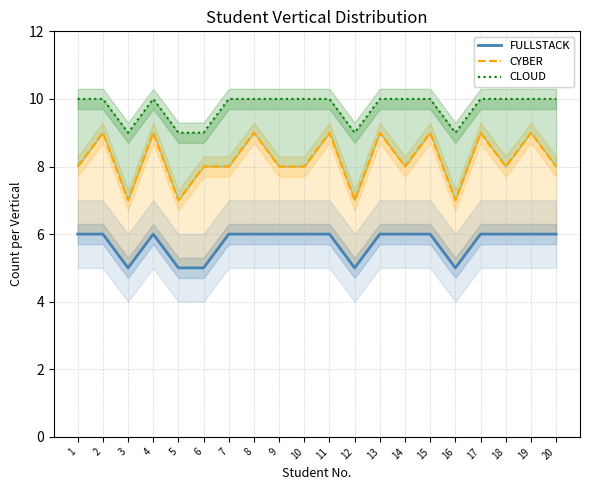

Reading right to left, what are all the values shown in this chart?

FULLSTACK: 20=6	19=6	18=6	17=6	16=5	15=6	14=6	13=6	12=5	11=6	10=6	9=6	8=6	7=6	6=5	5=5	4=6	3=5	2=6	1=6
CYBER: 20=8	19=9	18=8	17=9	16=7	15=9	14=8	13=9	12=7	11=9	10=8	9=8	8=9	7=8	6=8	5=7	4=9	3=7	2=9	1=8
CLOUD: 20=10	19=10	18=10	17=10	16=9	15=10	14=10	13=10	12=9	11=10	10=10	9=10	8=10	7=10	6=9	5=9	4=10	3=9	2=10	1=10